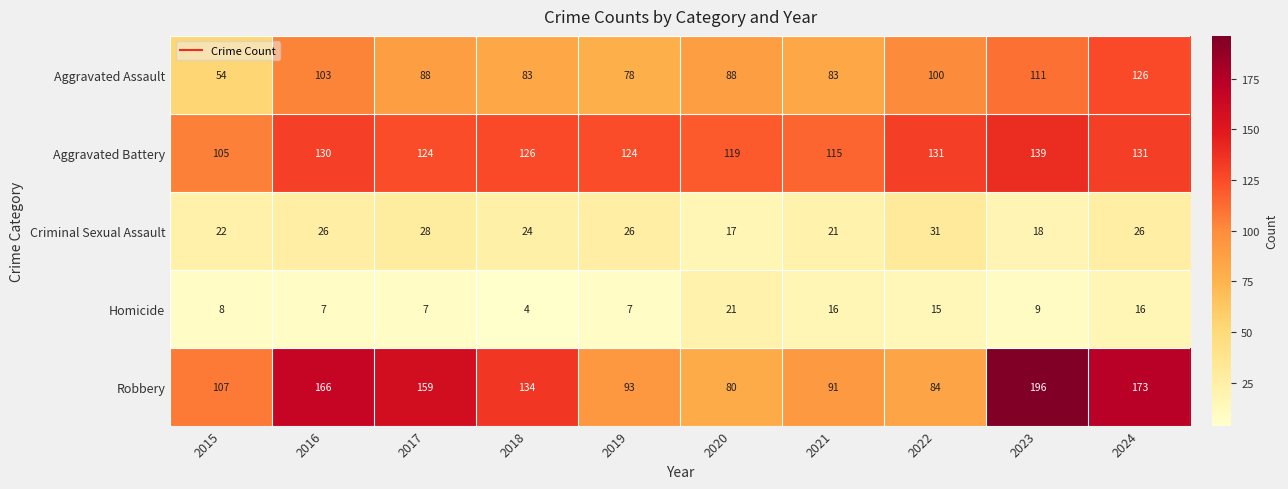

What is the difference between the Criminal Sexual Assault values at 2020 and 2017?

11